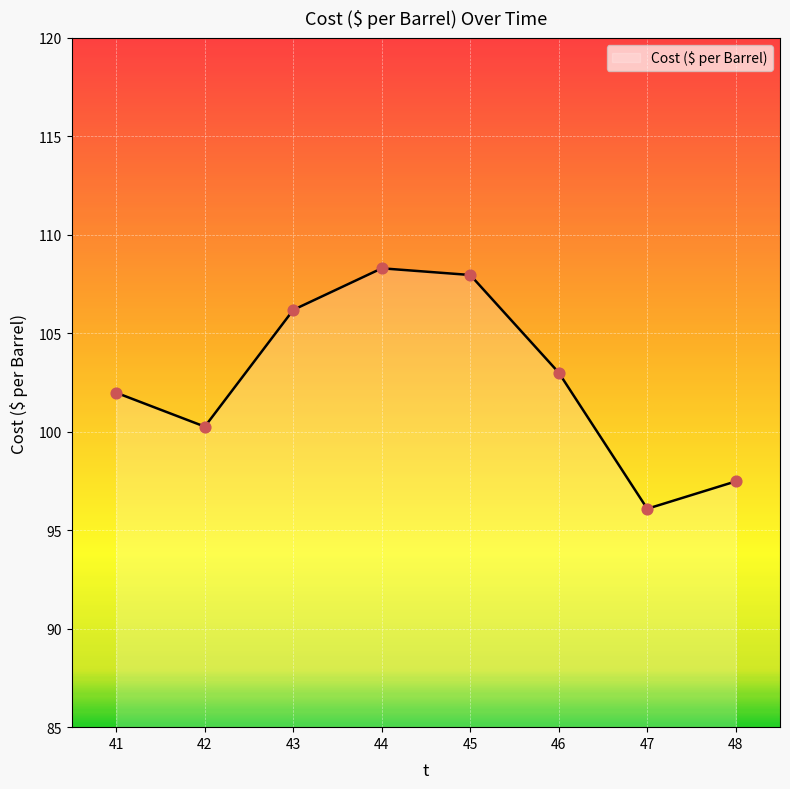

What is the change in value from 43 to 45?

+1.8